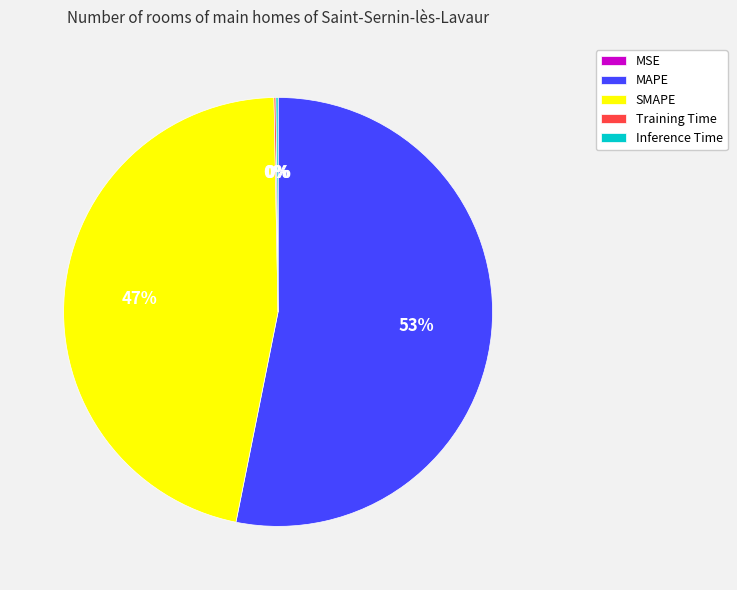

To the nearest percent, what is the average slice percentage?

20%